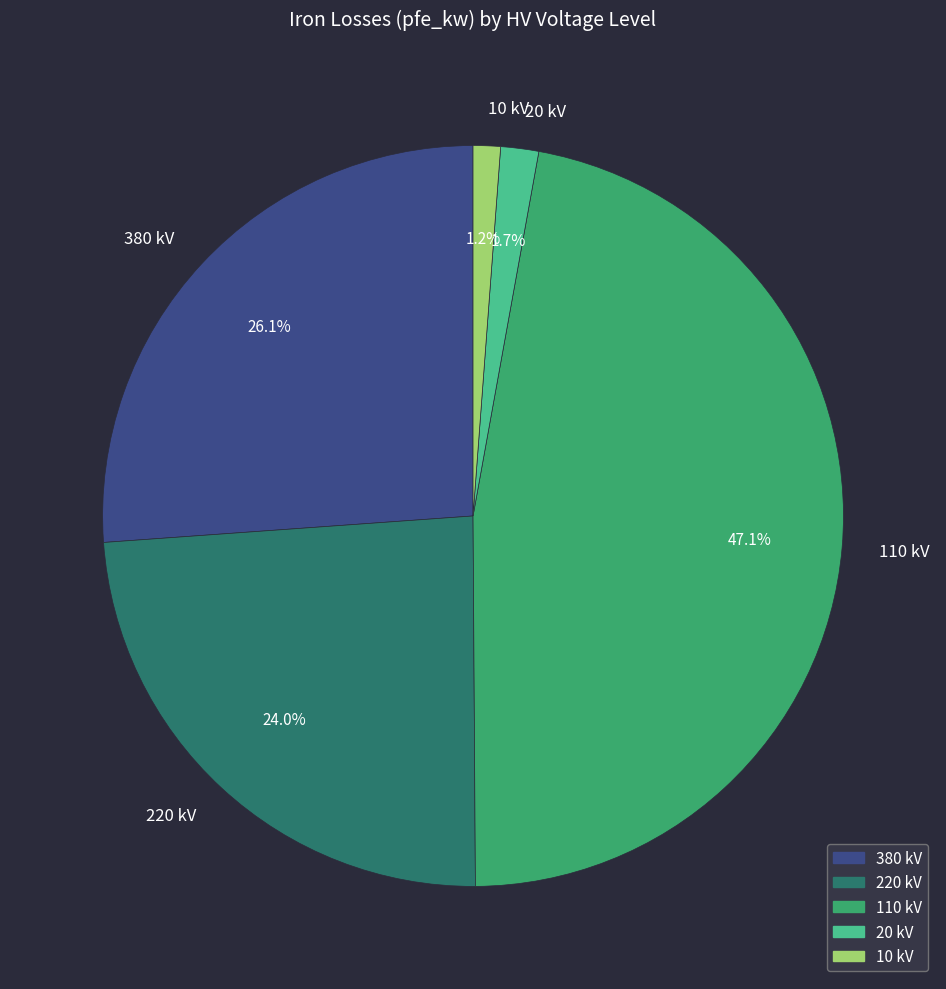

To the nearest percent, what percentage of the pie is 110?

47%